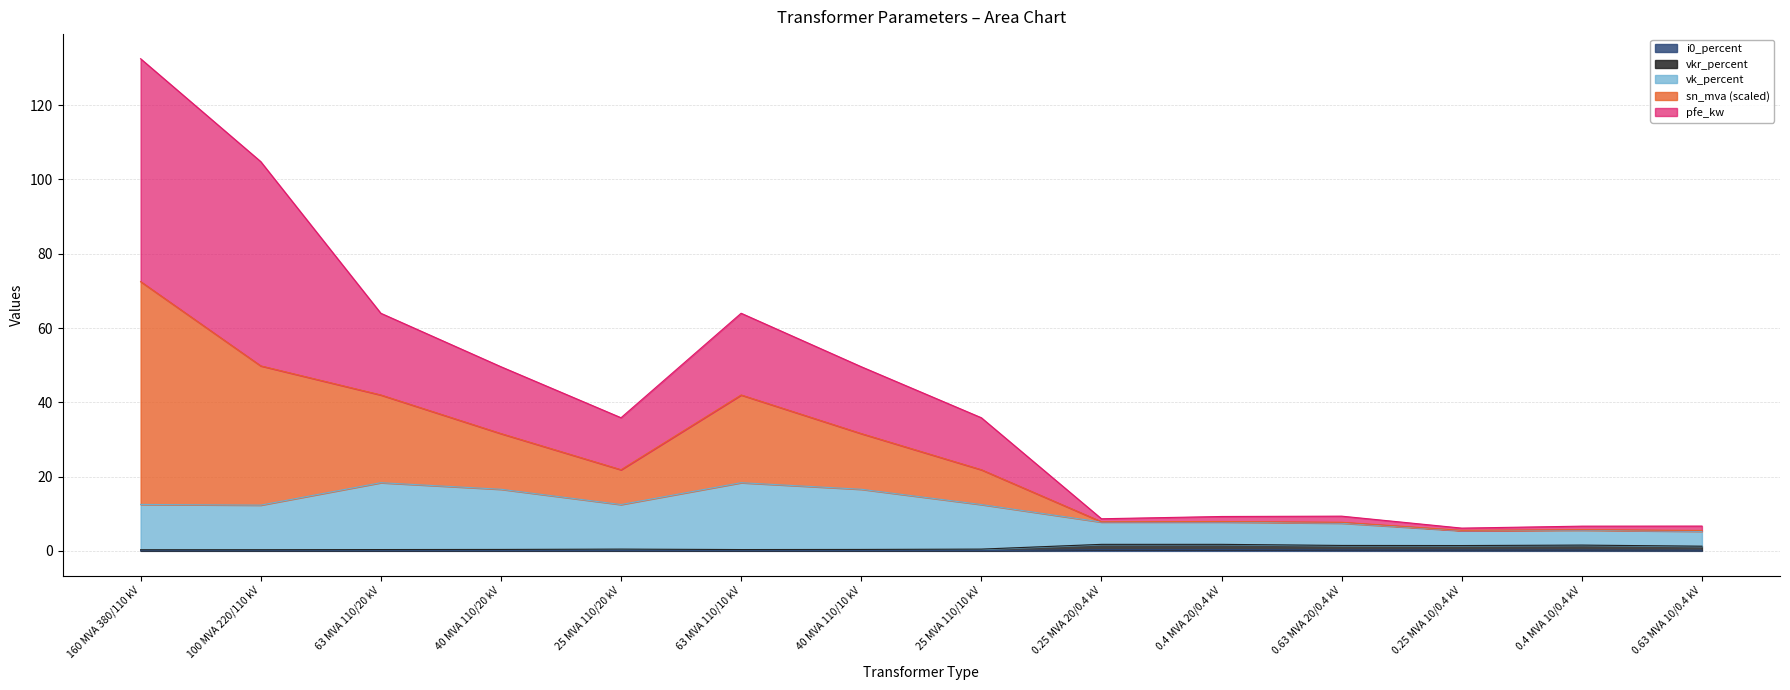

What is the maximum value for i0_percent?

0.3